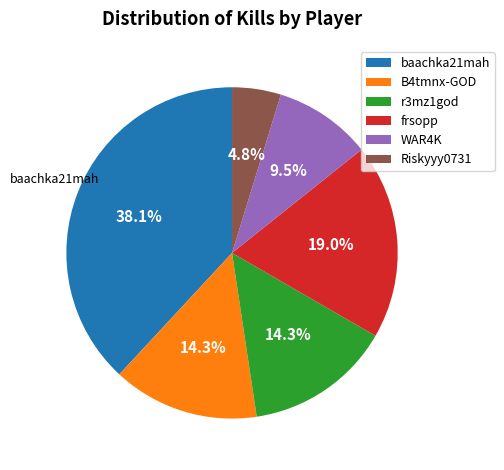

Which slice is the largest?

baachka21mah